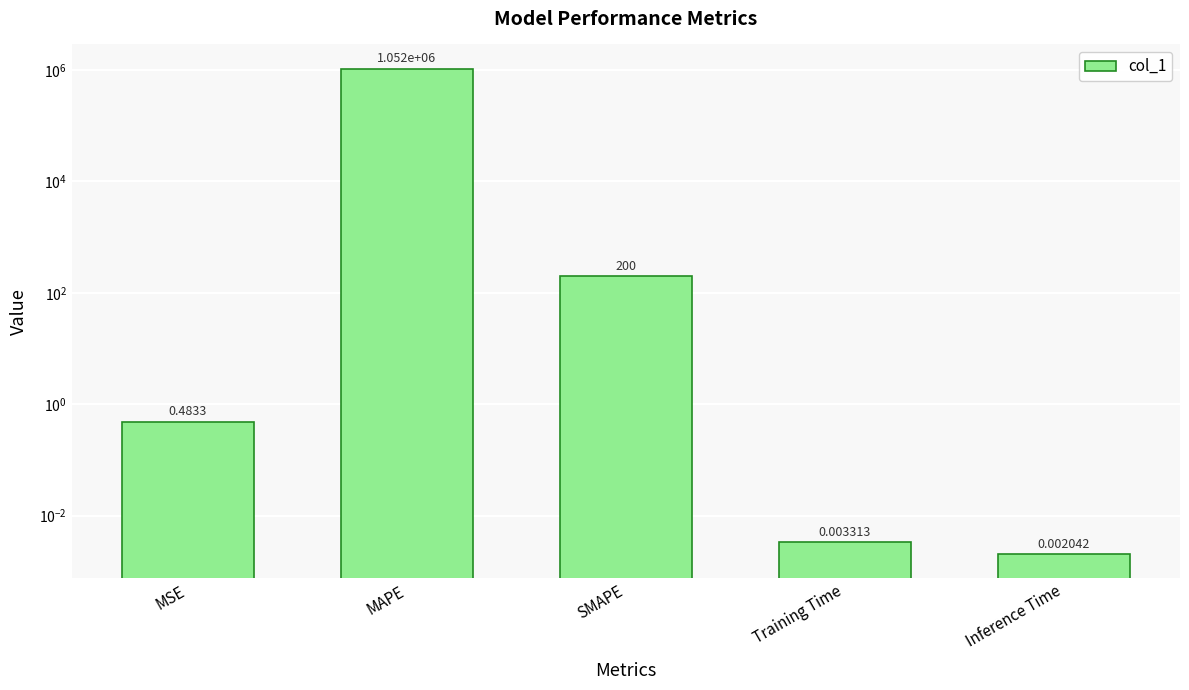

The value at MSE is 0.8. True or false?

False